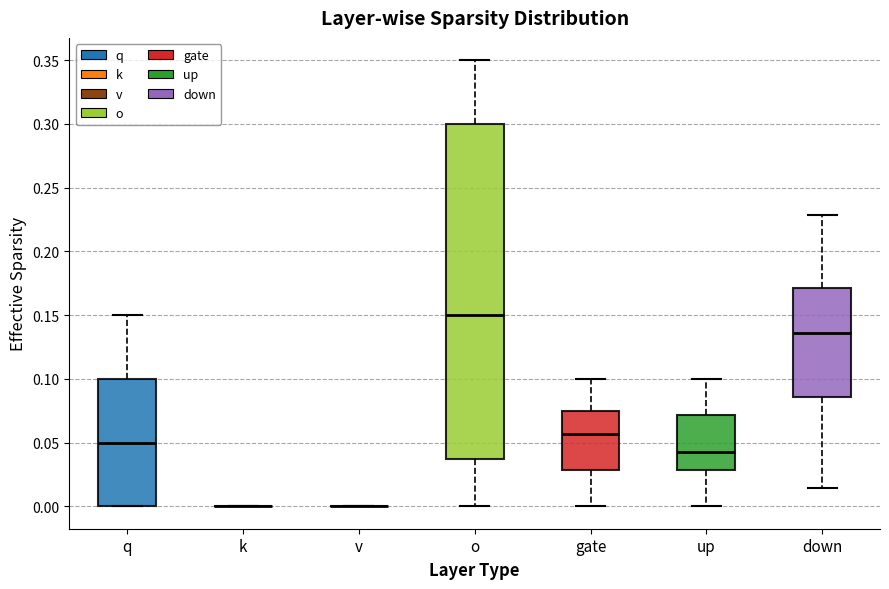

Reading left to right, transcribe this box plot: for each box, give where its median line is, the range the box spans, and where its two whiskers end, as read against the y-axis. The values are not printed on the chart, so give them approximately, as read against the axis.

q: median 0.050, box 0.000 to 0.100, whiskers 0.000 to 0.150
k: box collapsed to a line at 0.000, whiskers 0.000 to 0.000
v: box collapsed to a line at 0.000, whiskers 0.000 to 0.000
o: median 0.150, box 0.040 to 0.300, whiskers 0.000 to 0.350
gate: median 0.055, box 0.030 to 0.075, whiskers 0.000 to 0.100
up: median 0.045, box 0.030 to 0.070, whiskers 0.000 to 0.100
down: median 0.135, box 0.085 to 0.170, whiskers 0.015 to 0.230